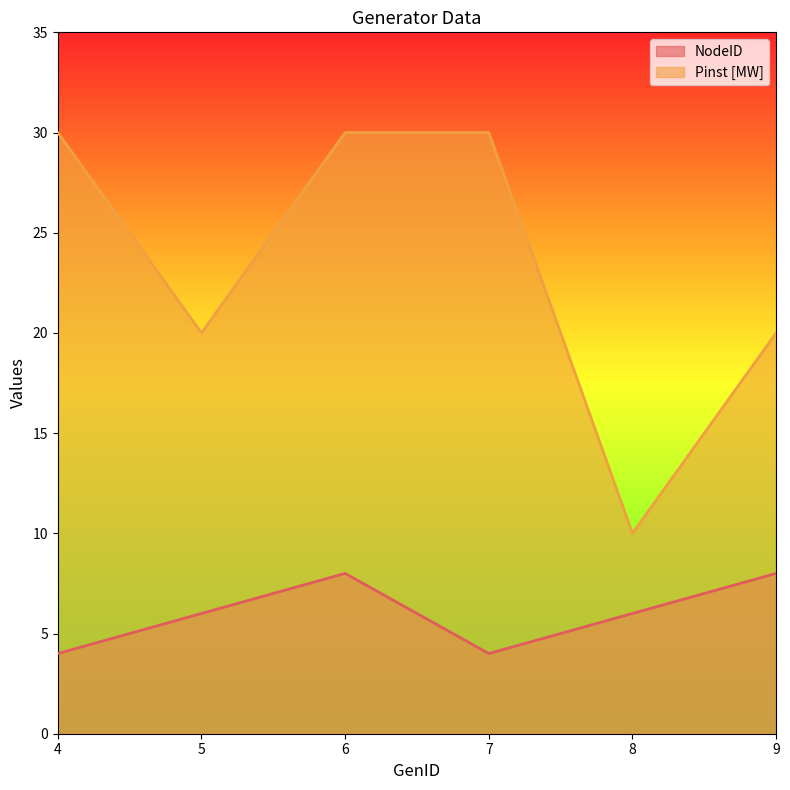

List the labels in order of NodeID value, smallest first.

4, 7, 5, 8, 6, 9